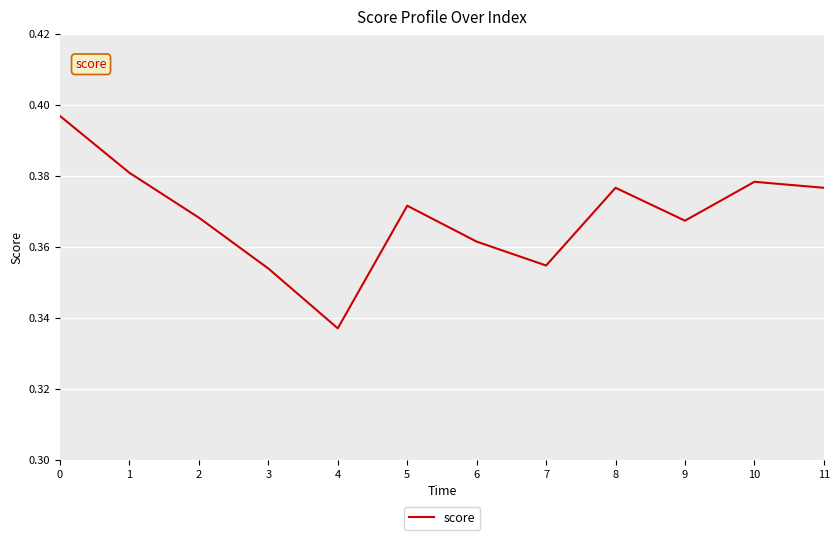

The chart shows a value of 0.1 at 0. True or false?

False